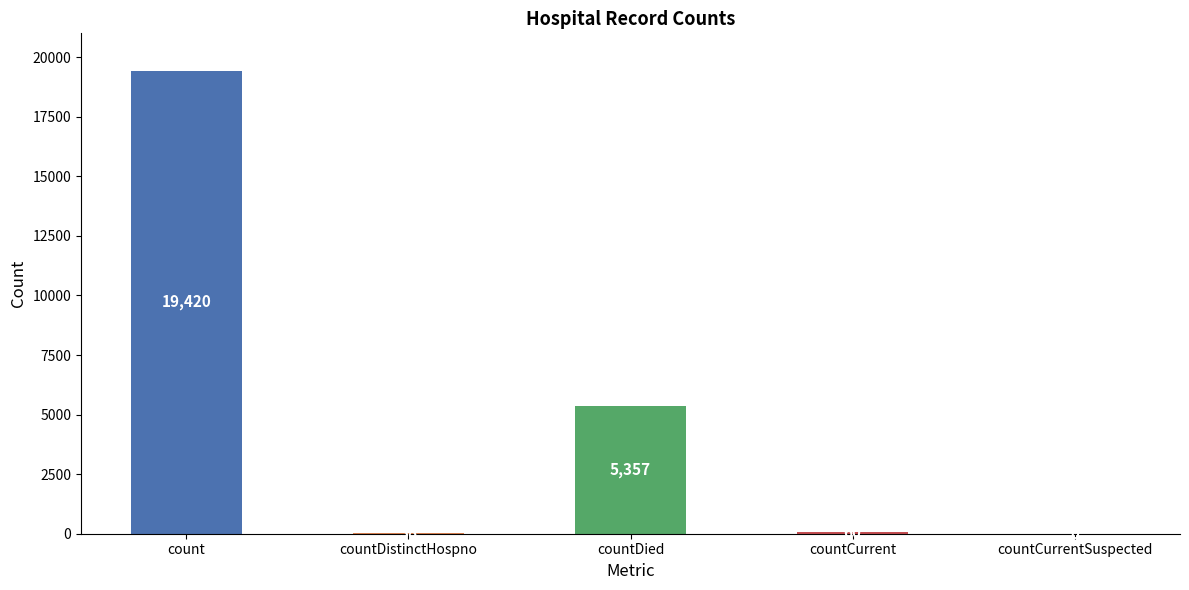

At which label does the data first exceed 60?

count